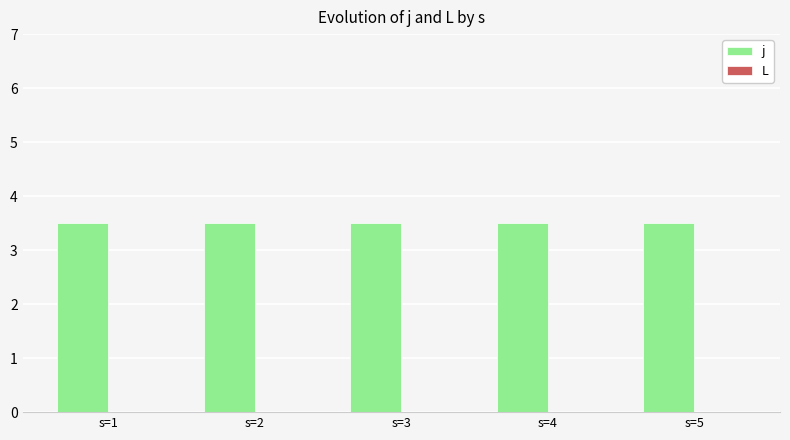

Which series has the widest spread of values?

j